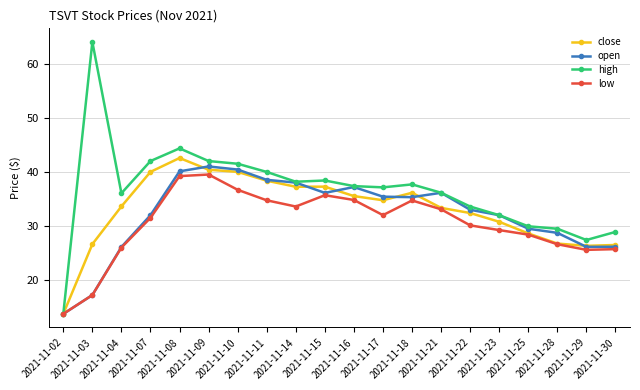

True or false: high has a value of 41.0 at 2021-11-29.

False